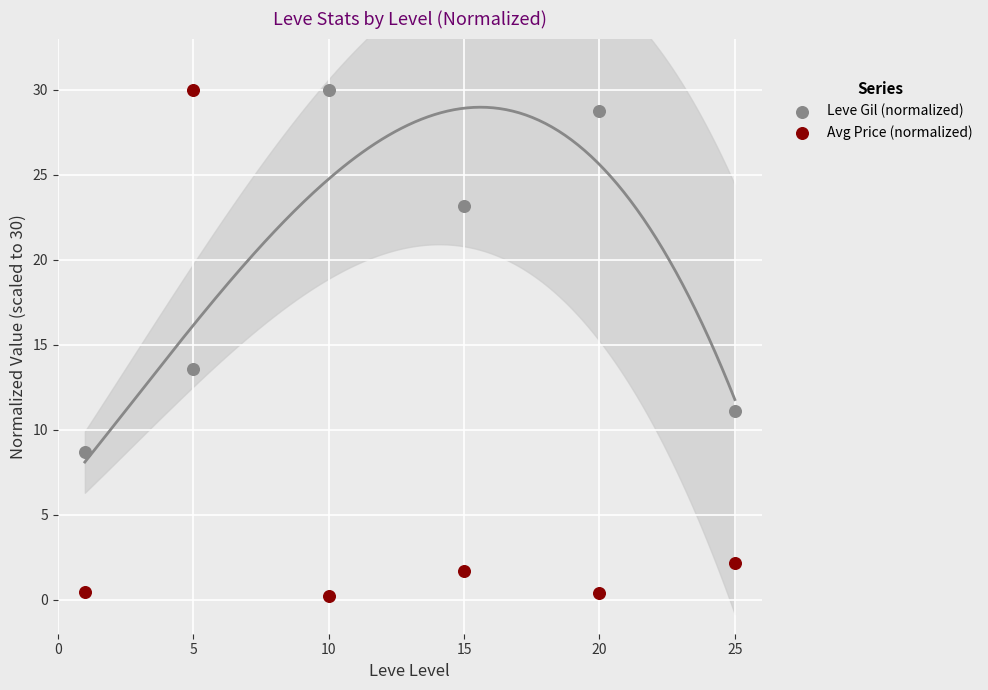

What are all the series names shown in the legend?

Leve Gil (normalized), Avg Price (normalized)